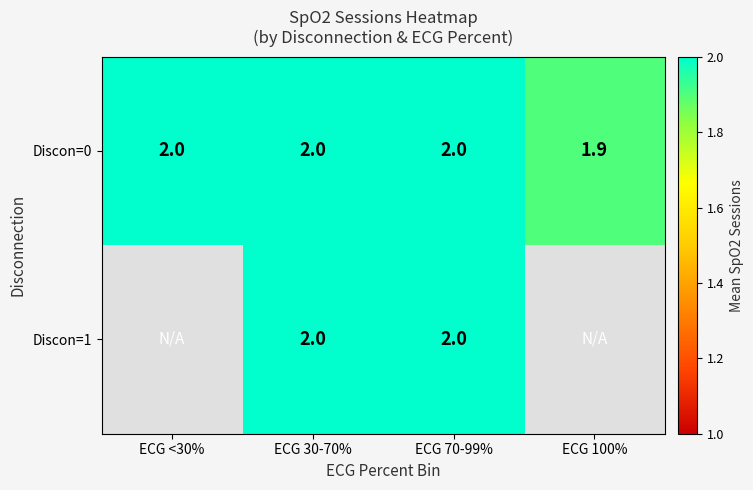

What is the greatest value displayed?

2.0